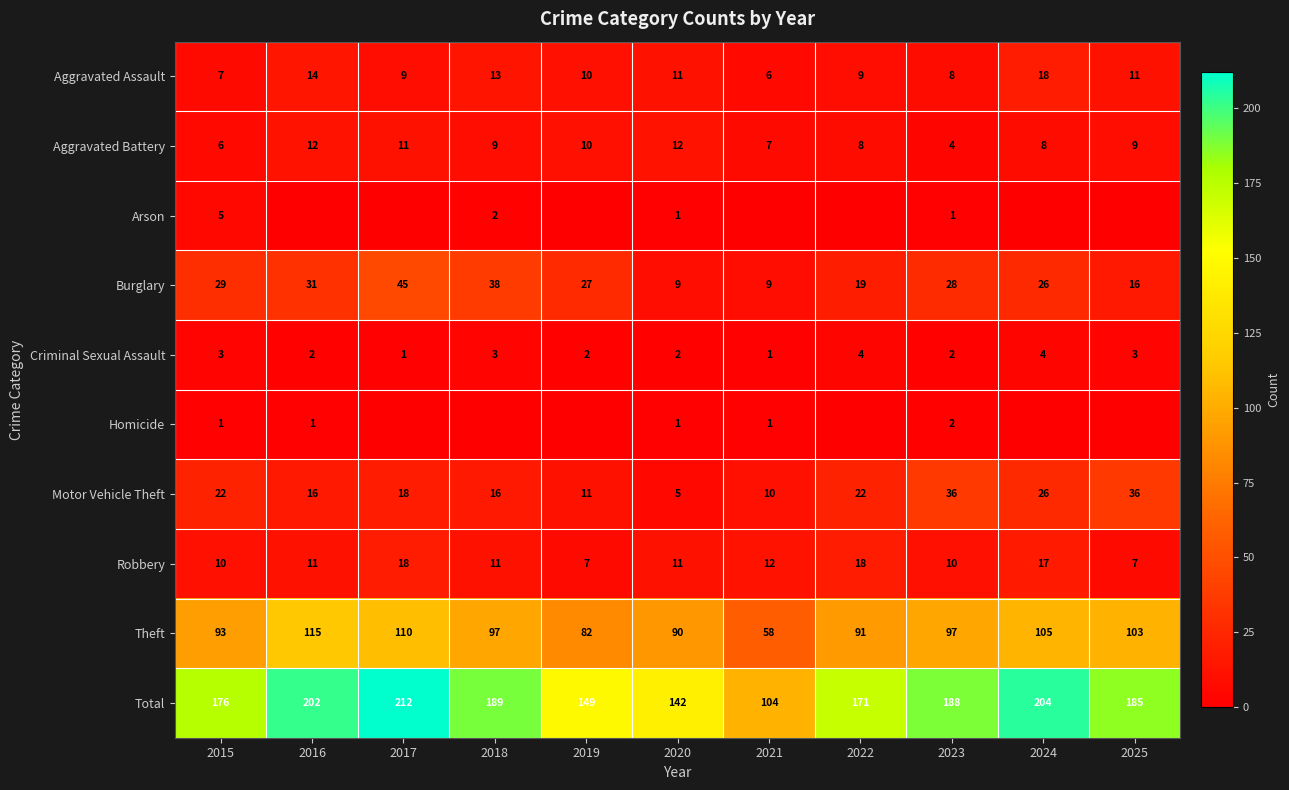

What is the greatest value displayed?

212